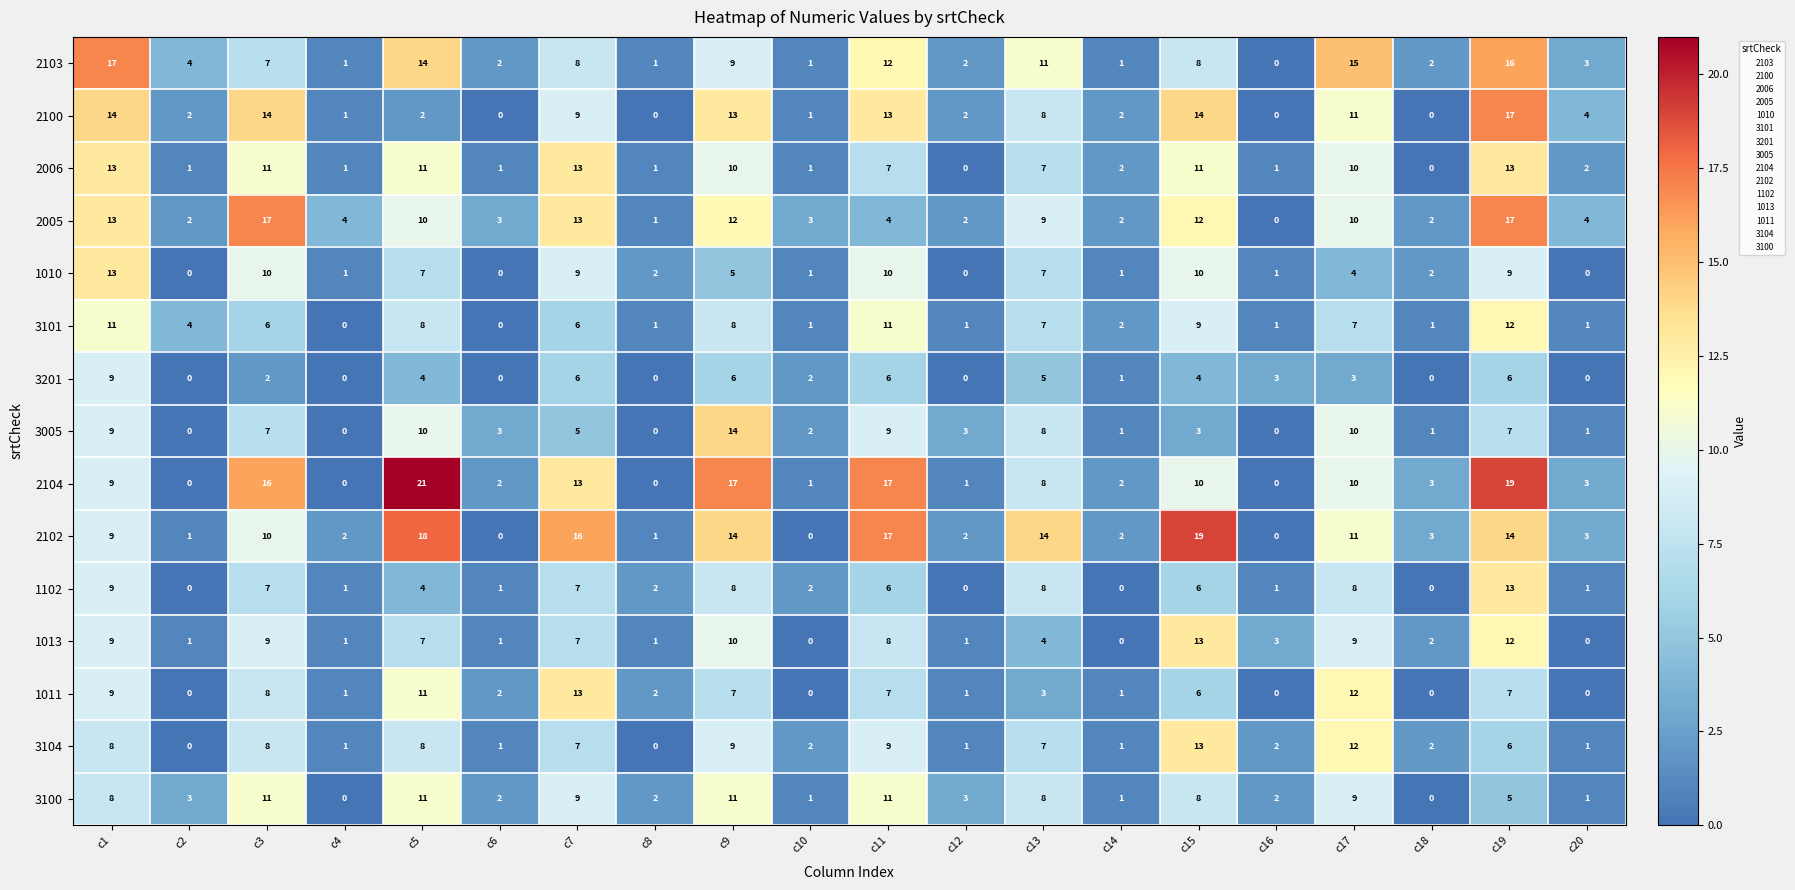

What is the total value across all series at c20?

24